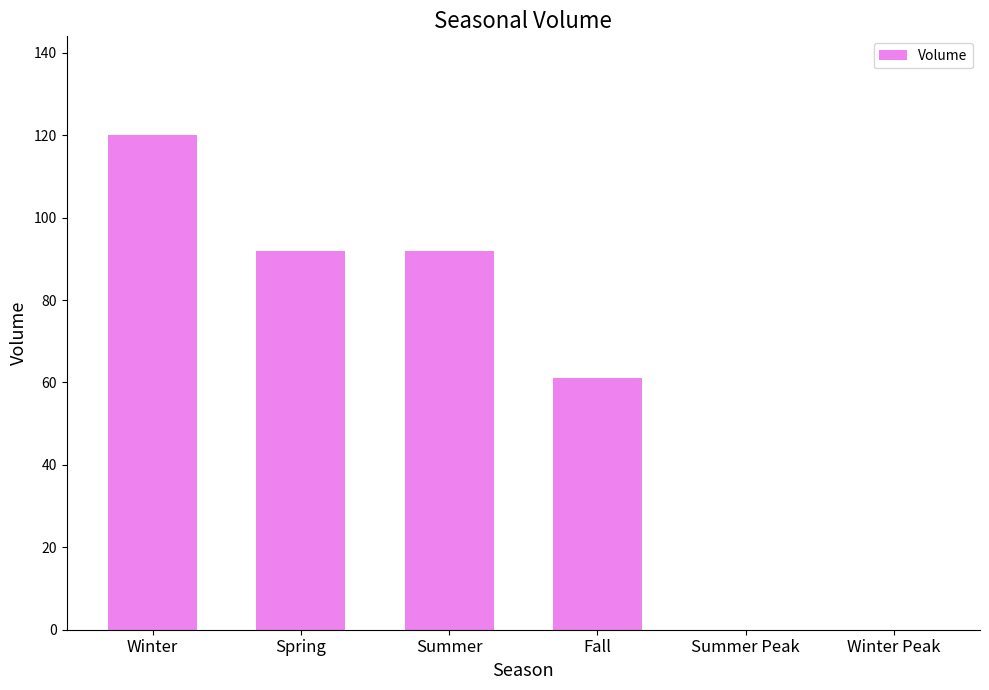

True or false: the data shows 61 at Fall.

True